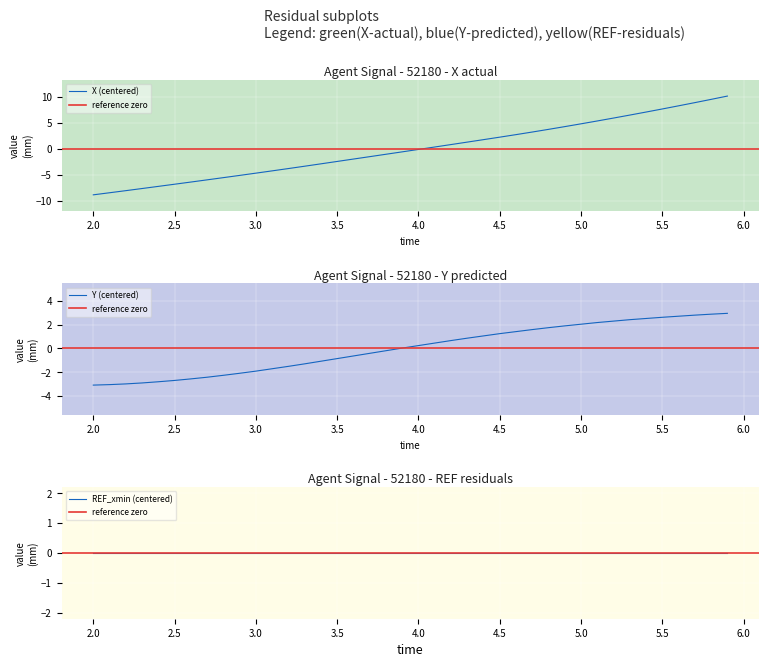

Rank the series by their maximum value, from lowest to highest.

Y, X